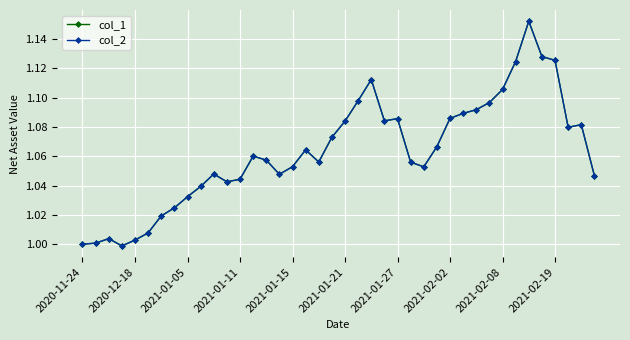

Does the chart have visible grid lines?

Yes